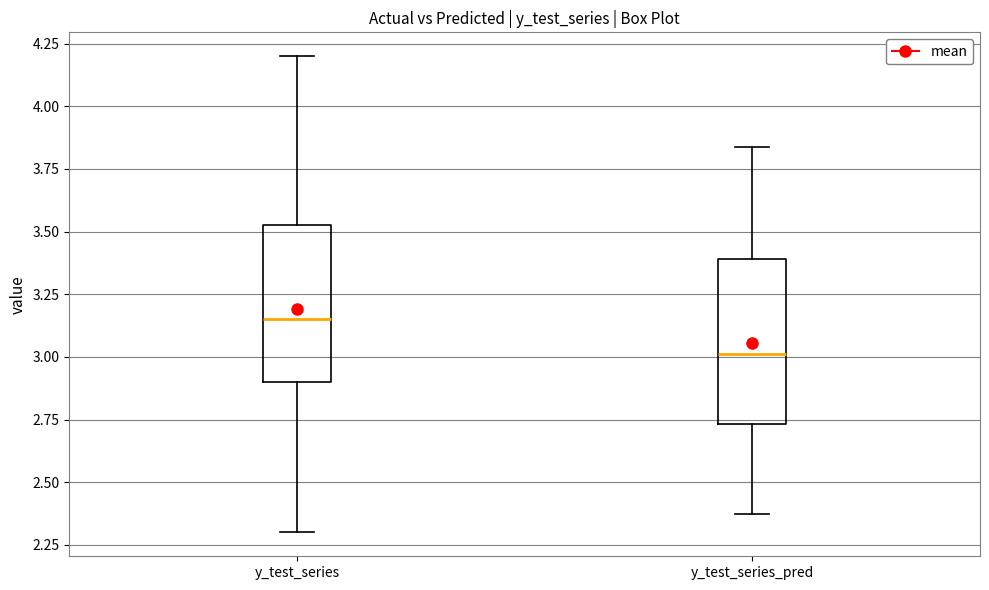

Which box's median line is the highest?

y_test_series